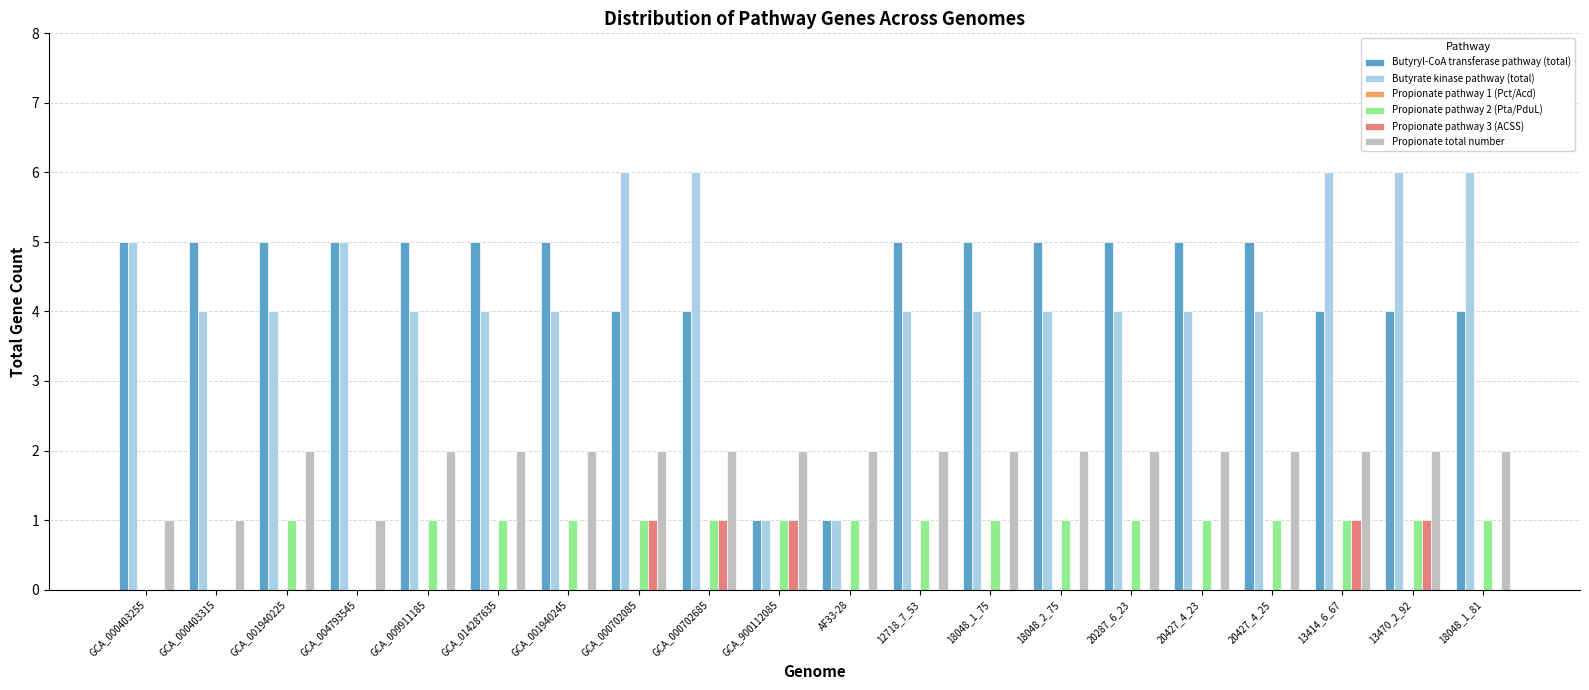

Is it true that Propionate pathway 2 (Pta/PduL) equals 1 at 18048_1_75?

True